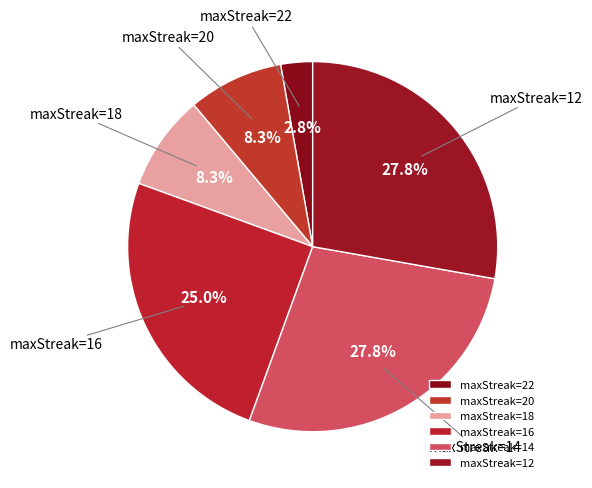

True or false: maxStreak=18 accounts for 8% of the total.

True